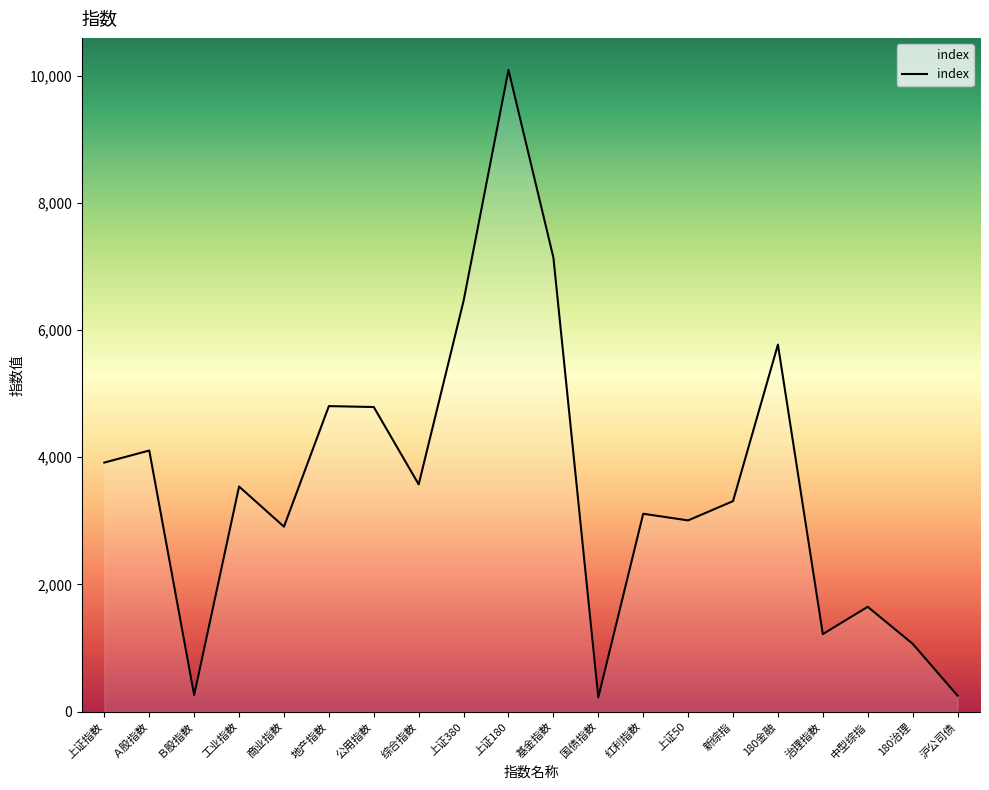

What is the difference between the values at 新综指 and 180金融?

2460.8